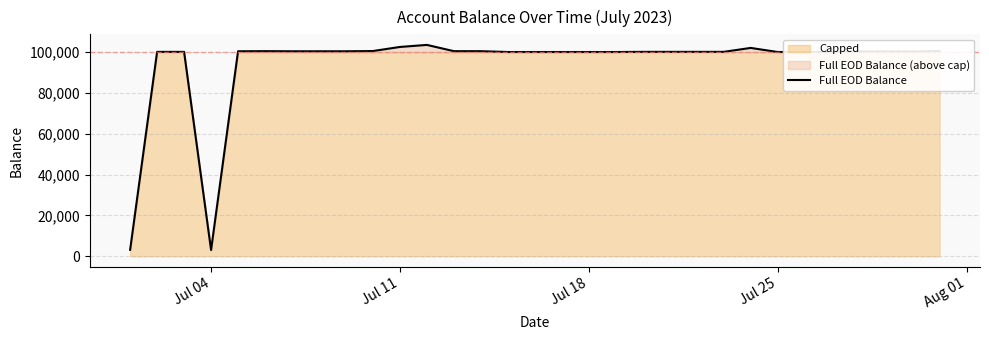

What is the value of the 11th point from the left?

102515.3